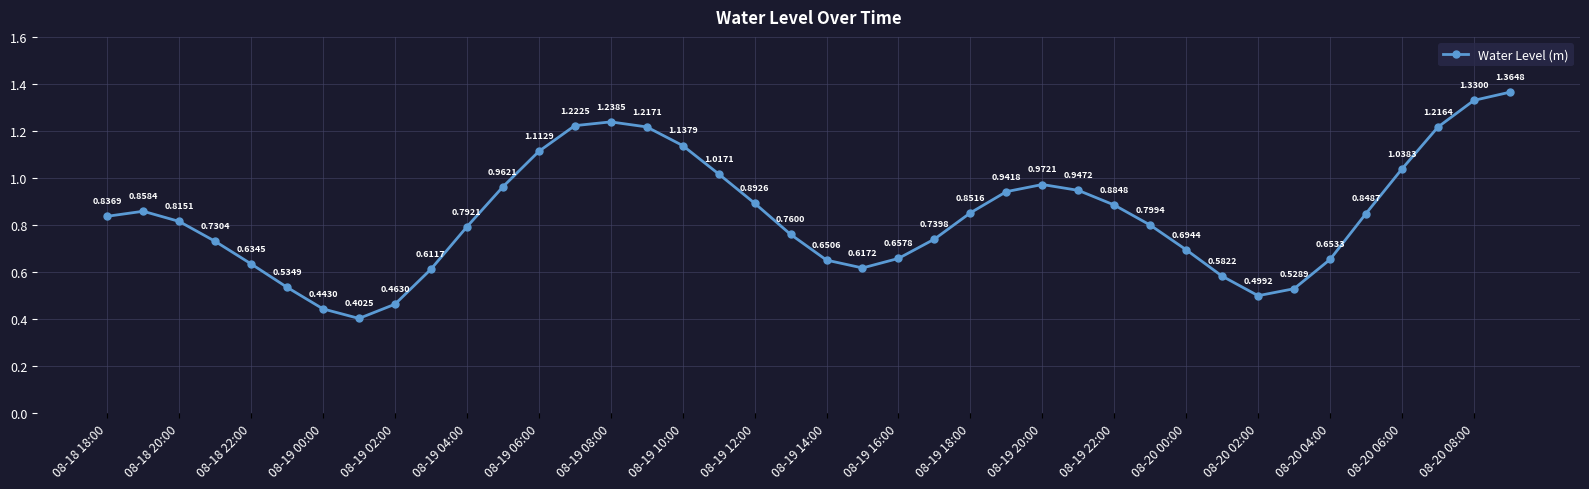

What is the sum of all values?

33.5